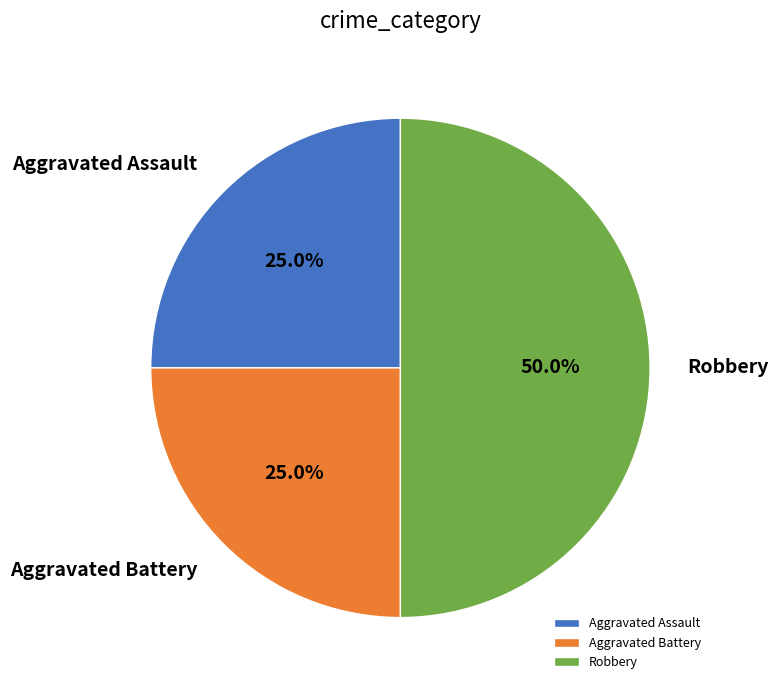

What is the largest slice in the pie chart?

Robbery